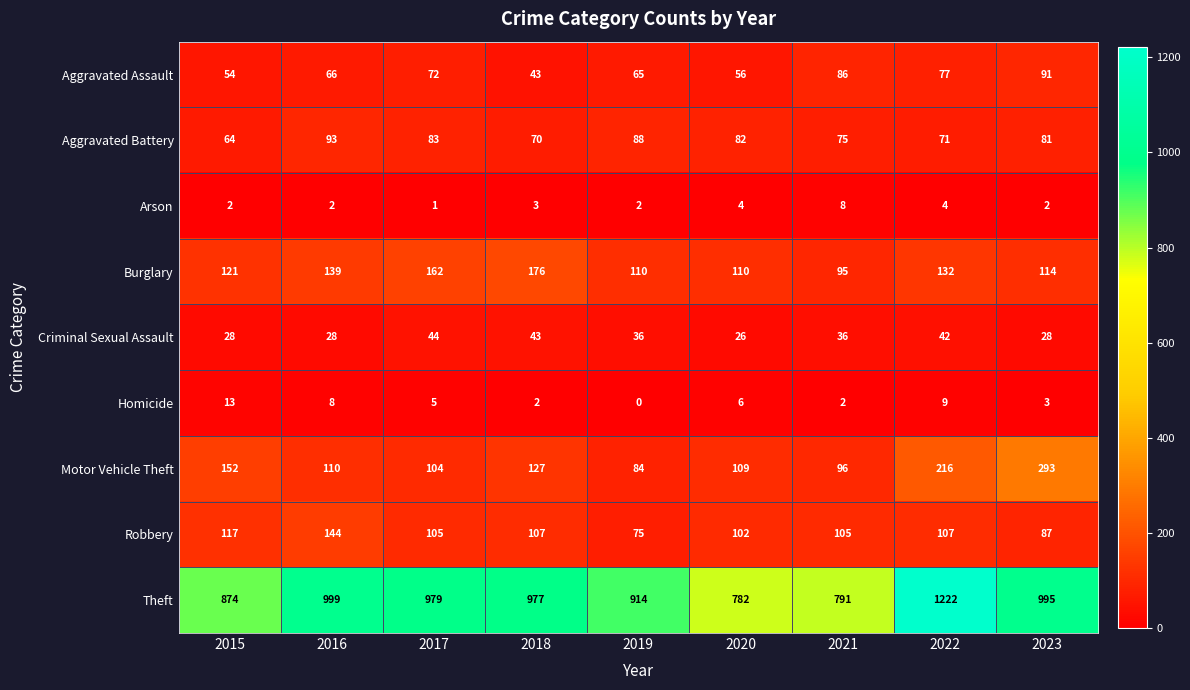

What is the approximate value of Criminal Sexual Assault at 2022?

42